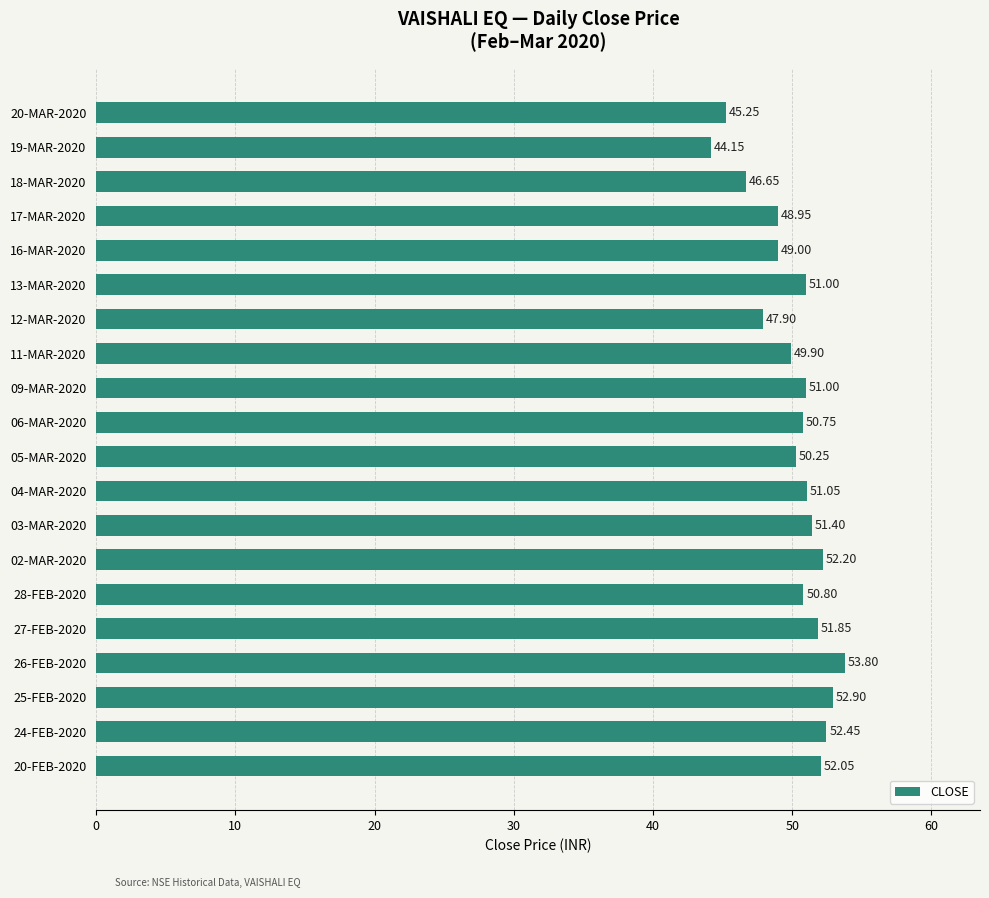

Between 18-MAR-2020 and 17-MAR-2020, which is larger?

17-MAR-2020